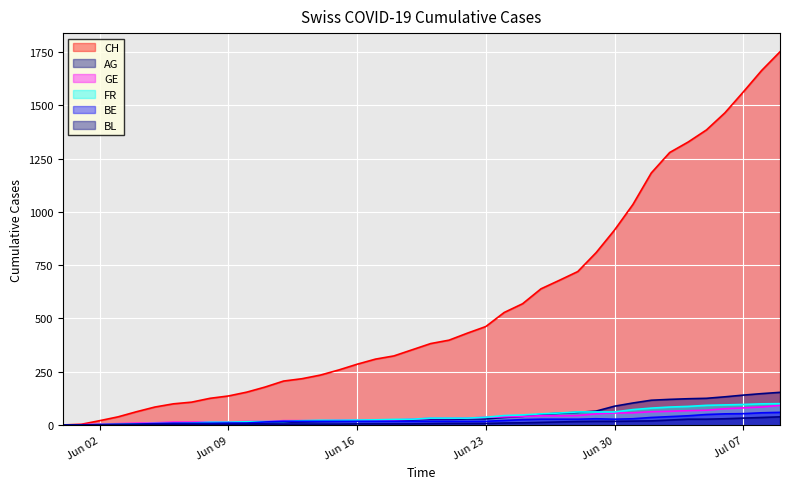

Read the FR value at Jun 02.

2